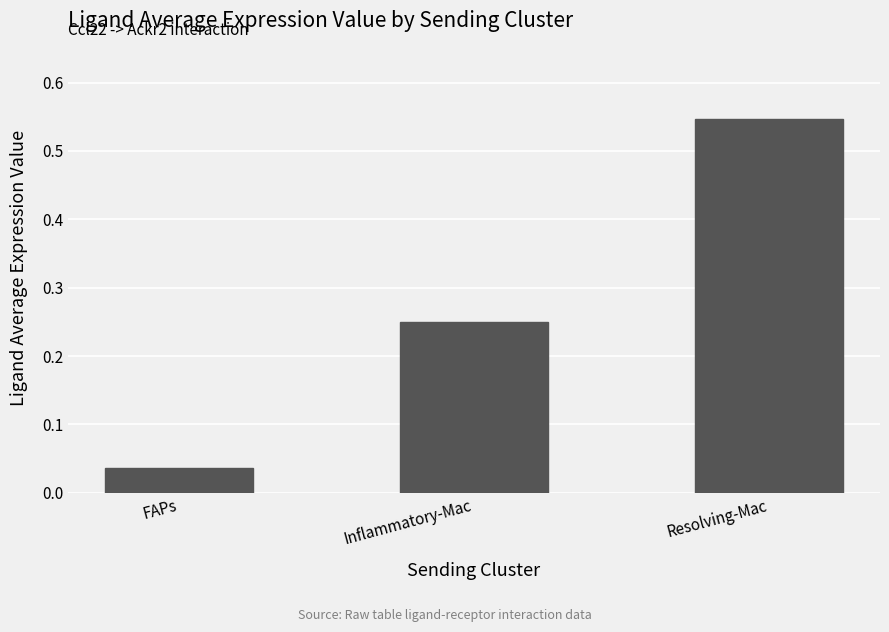

What is the label of the 1st bar from the left?

FAPs